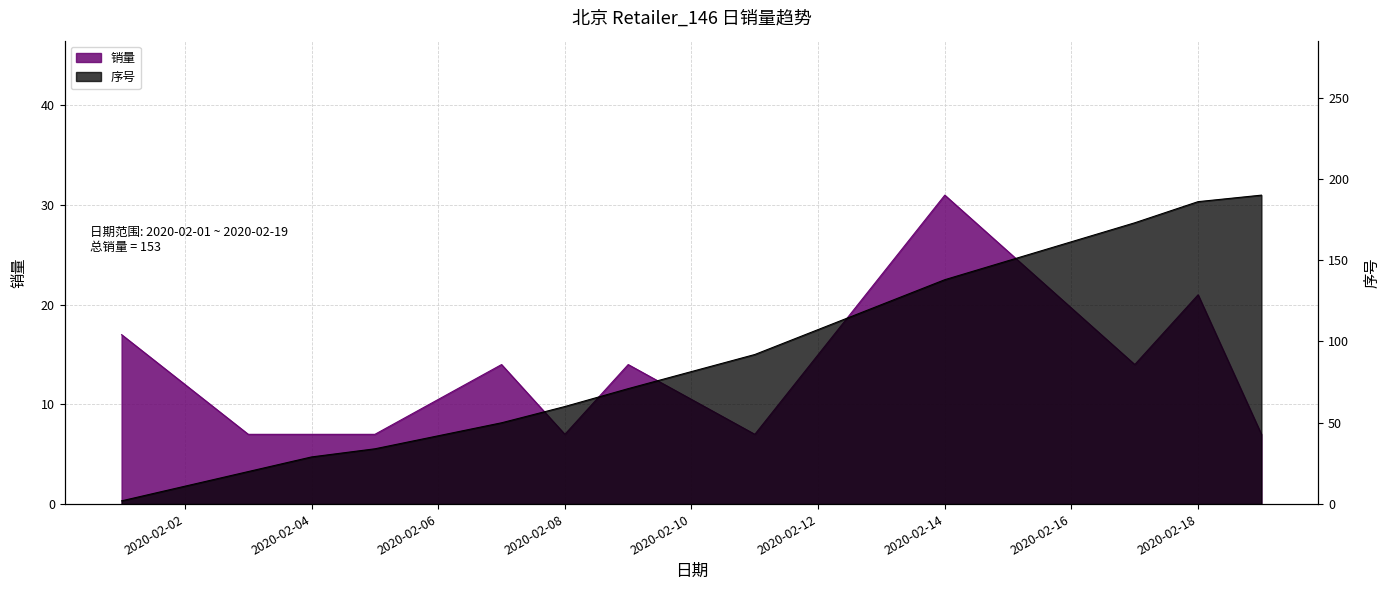

What is the value of the 销量 point at the 7th from the left?

14